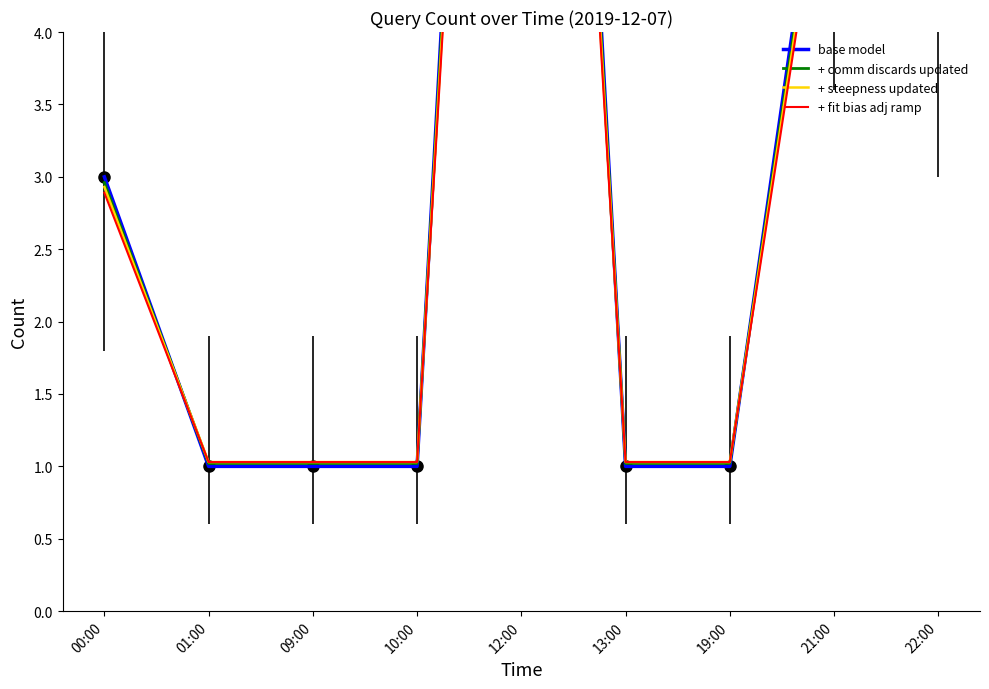

Reading right to left, extract all data points from this chart.

base model: 5.0	6.0	1.0	1.0	14.0	1.0	1.0	1.0	3.0
+ comm discards updated: 4.9	5.9	1.0	1.0	13.6	1.0	1.0	1.0	3.0
+ steepness updated: 4.8	5.8	1.0	1.0	13.4	1.0	1.0	1.0	2.9
+ fit bias adj ramp: 4.8	5.7	1.0	1.0	13.1	1.0	1.0	1.0	2.9